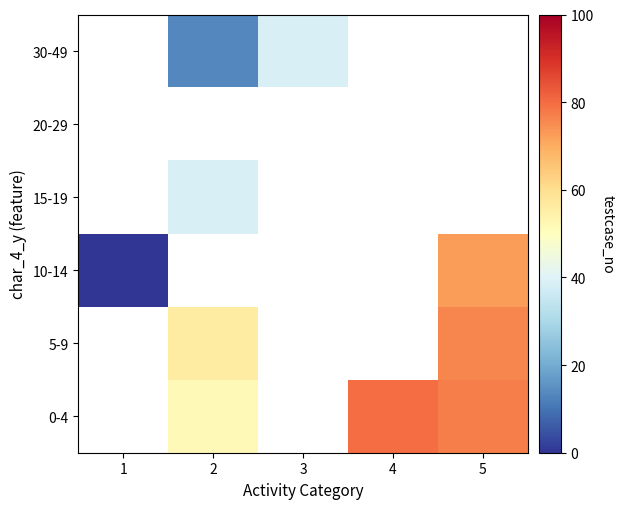

How many series are shown in this chart?

6